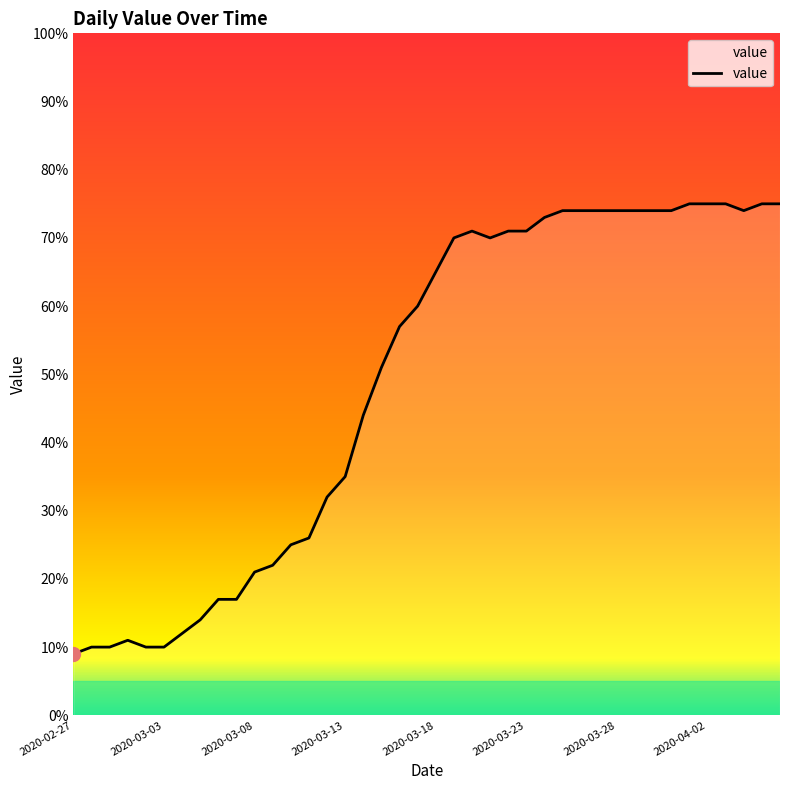

What is the difference between the maximum and minimum values?

66